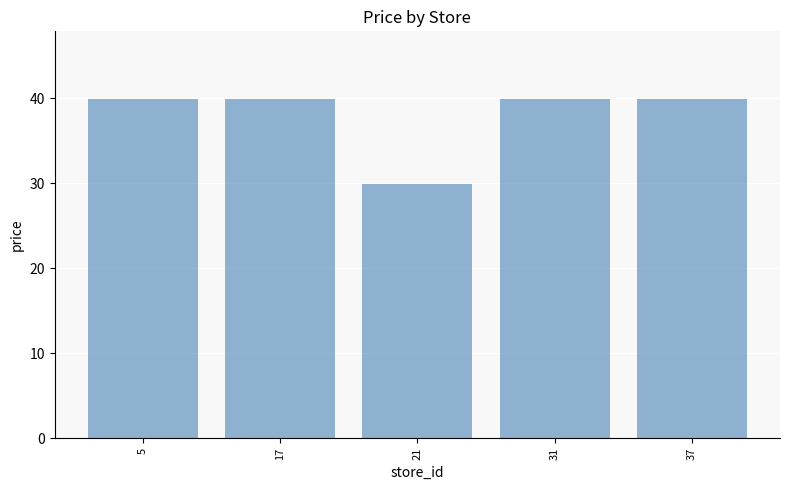

What is the ratio of the value at 5 to the value at 21?

1.3